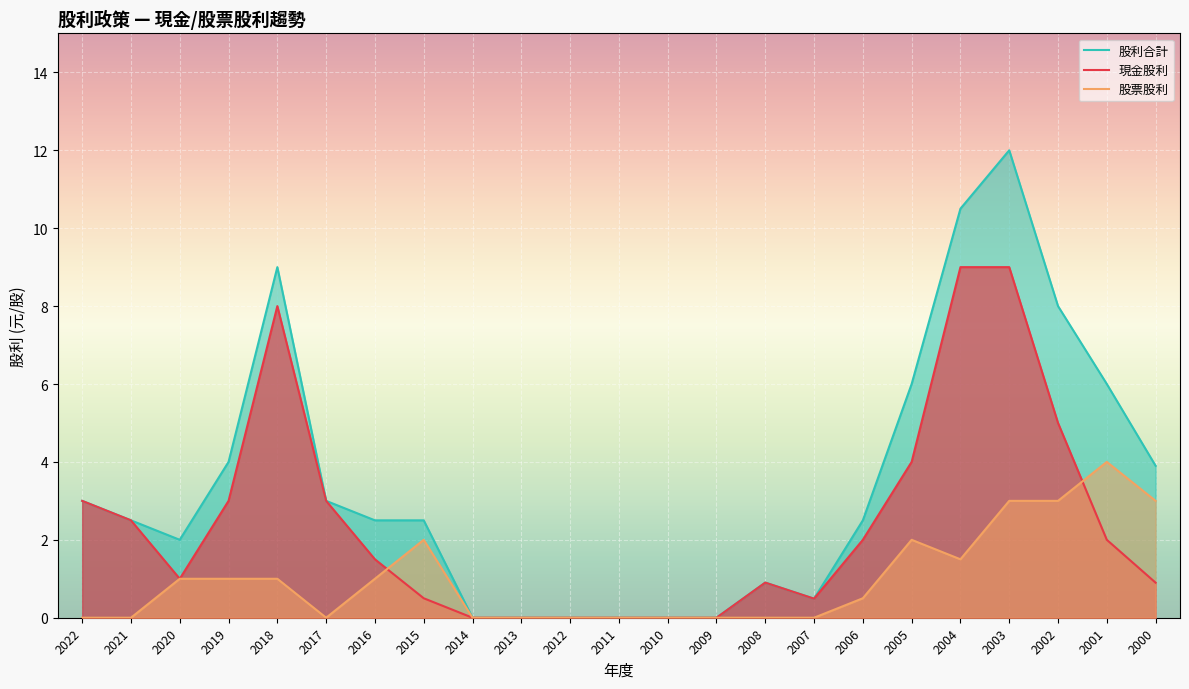

What is the difference between the maximum and minimum values in the 股利合計 series?

12.0